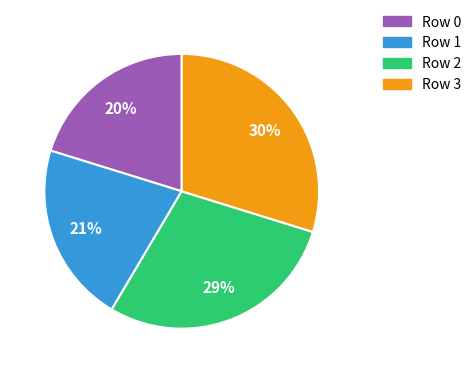

To the nearest percent, what is the difference between the largest and smallest slice percentages?

10%